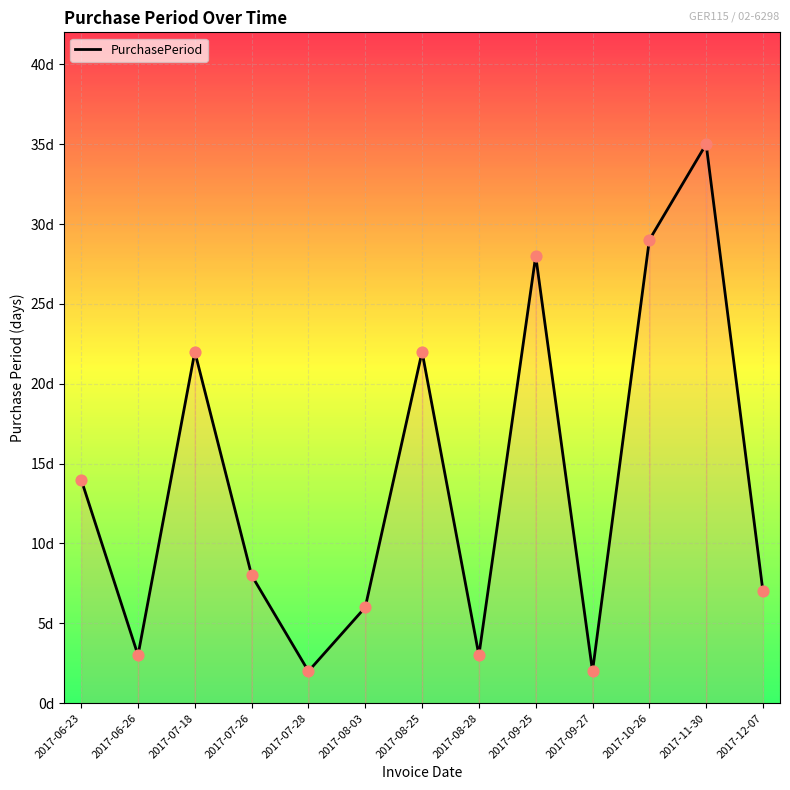

Approximately how many times larger is the value at 2017-11-30 compared to 2017-06-23?

2.5